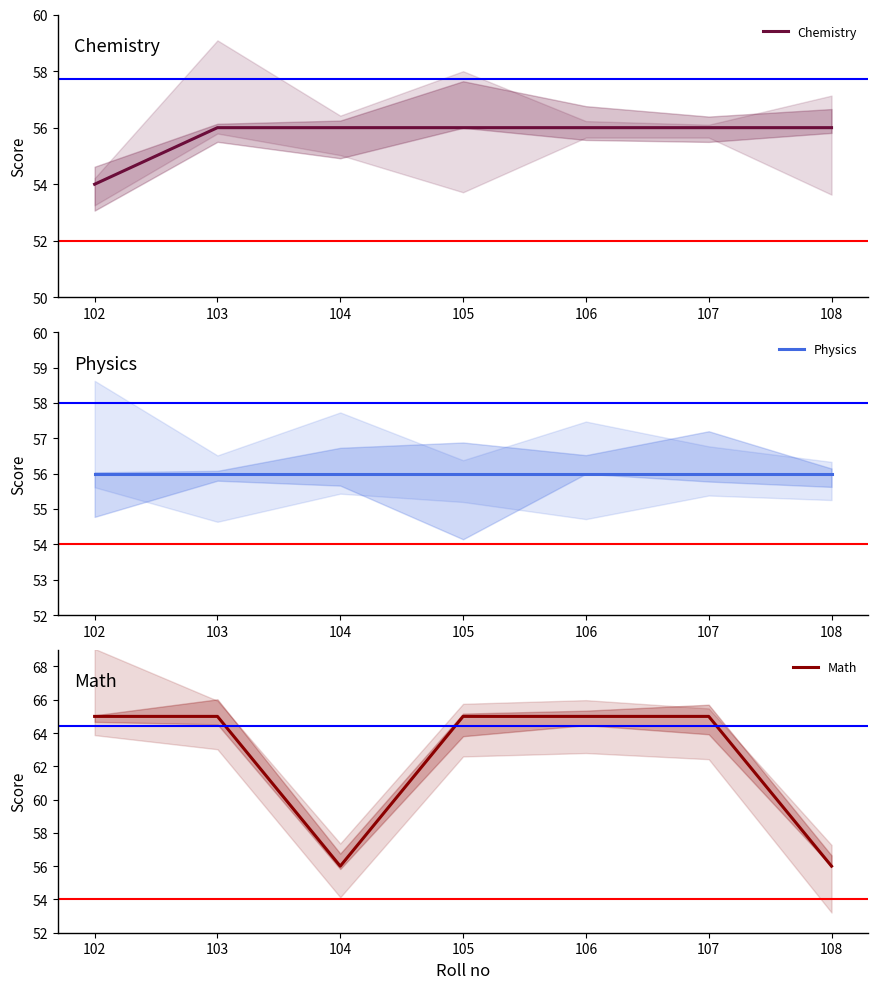

Is it true that Physics equals 29 at 102?

False